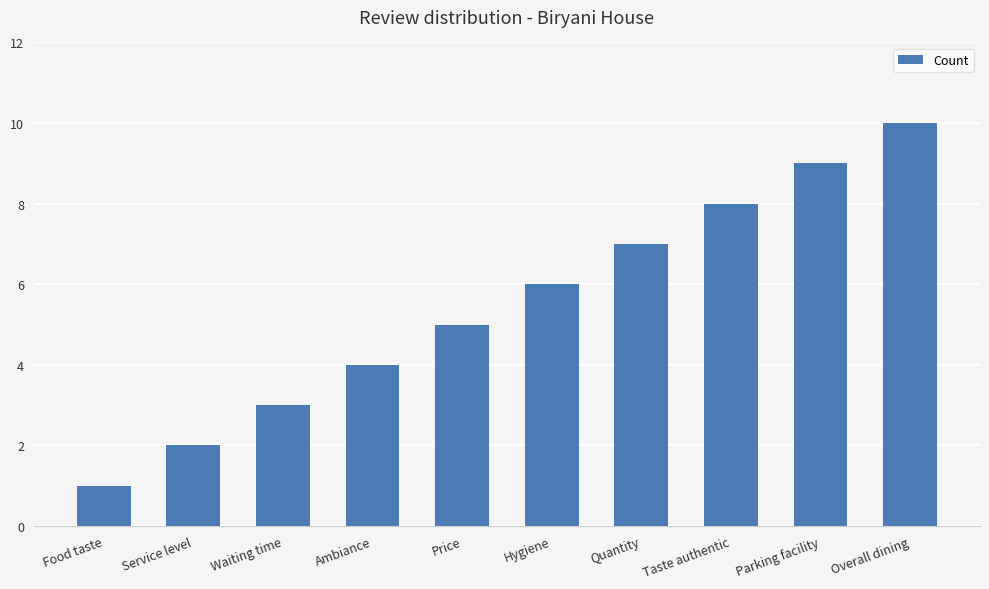

Rank the categories by value from highest to lowest.

Overall dining, Parking facility, Taste authentic, Quantity, Hygiene, Price, Ambiance, Waiting time, Service level, Food taste